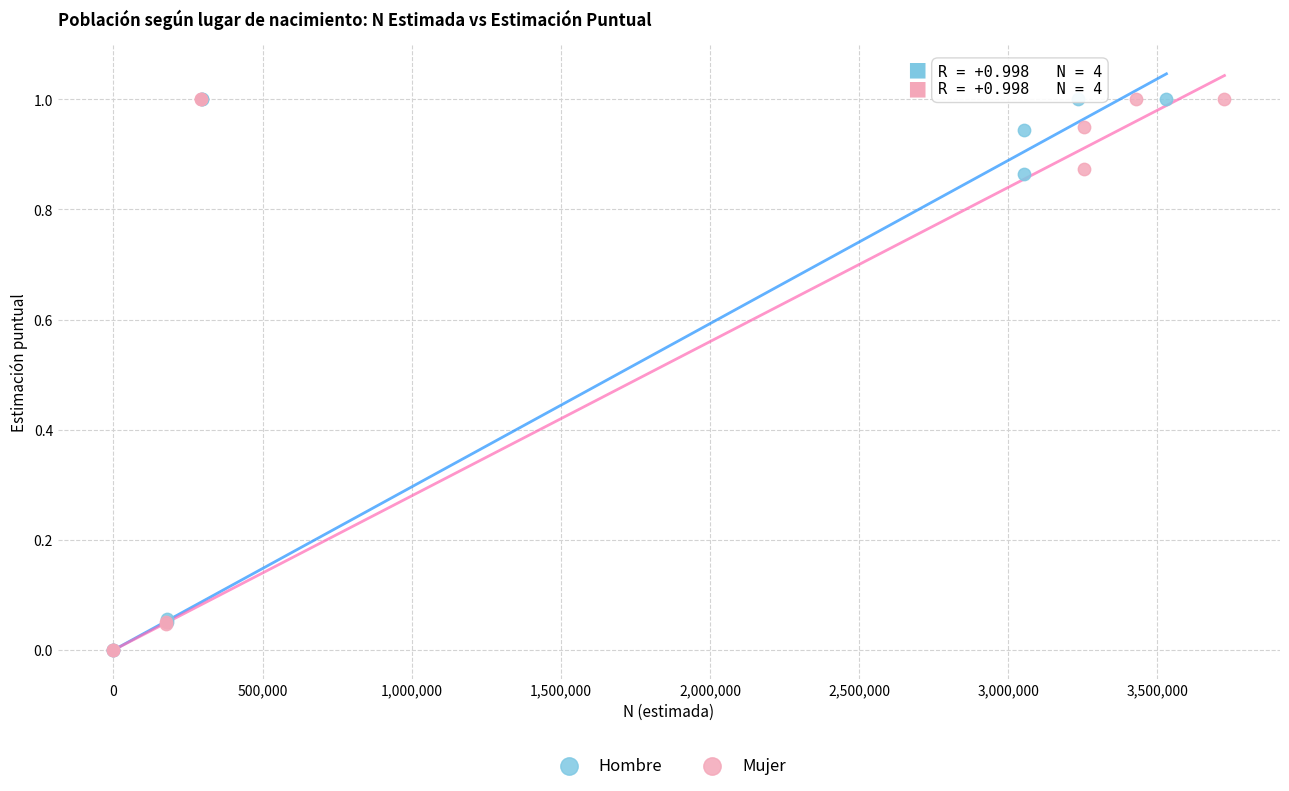

What are all the series names shown in the legend?

Hombre, Mujer